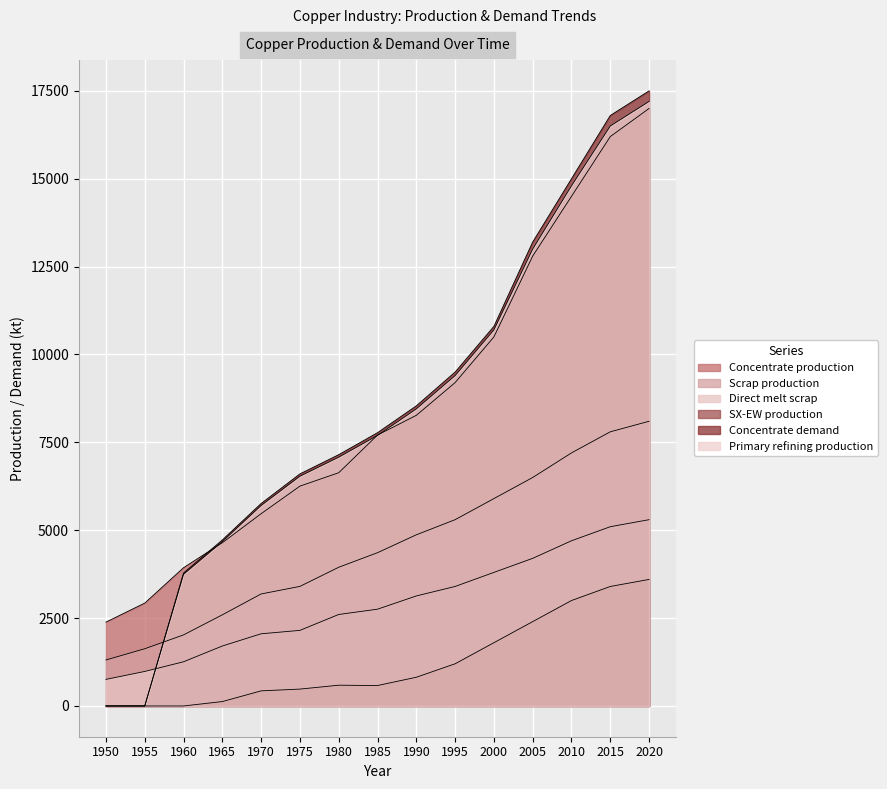

How many data points does each series have?

15